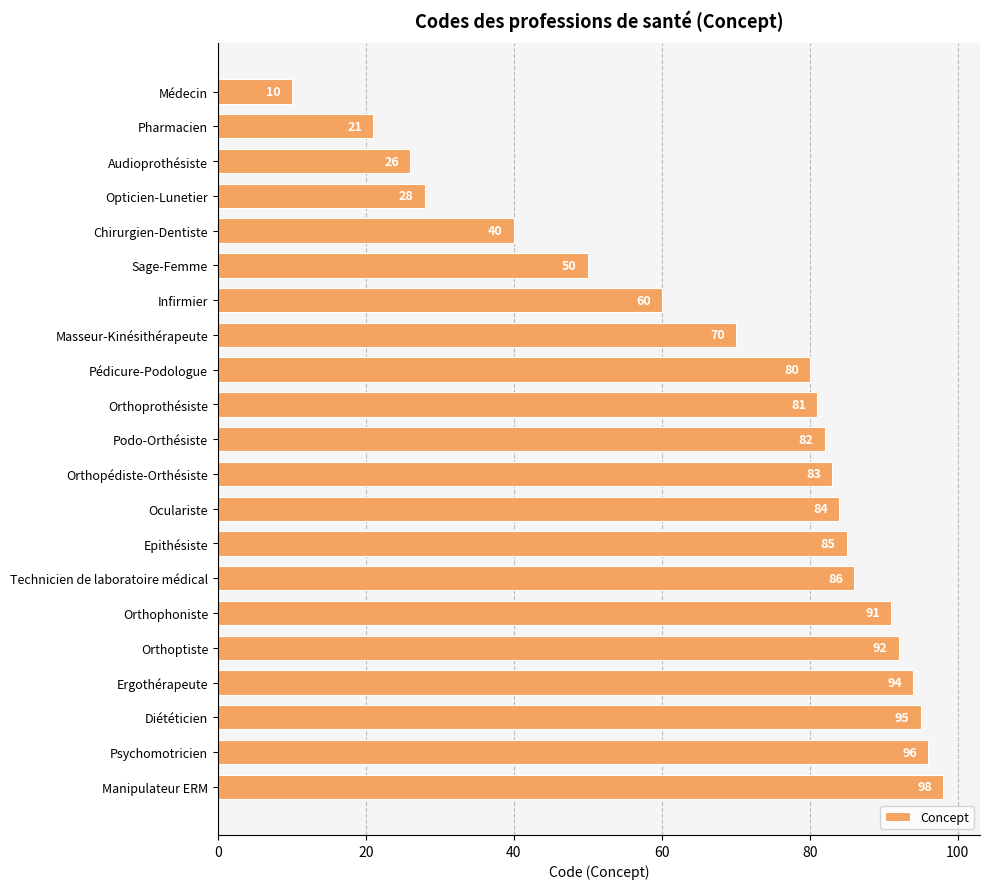

At which label is the value closest to 54?

Sage-Femme